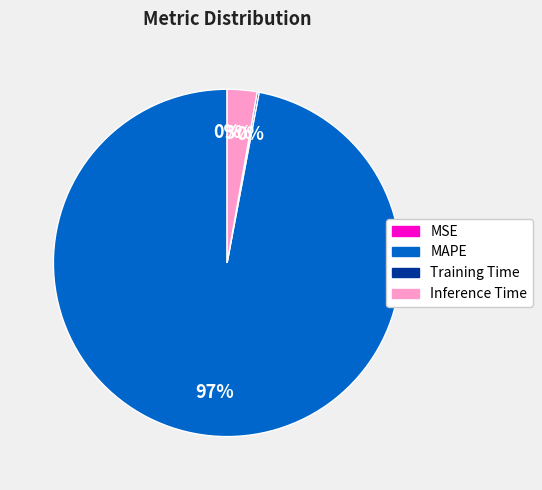

To the nearest percent, what is the difference between the largest and smallest slice percentages?

97%